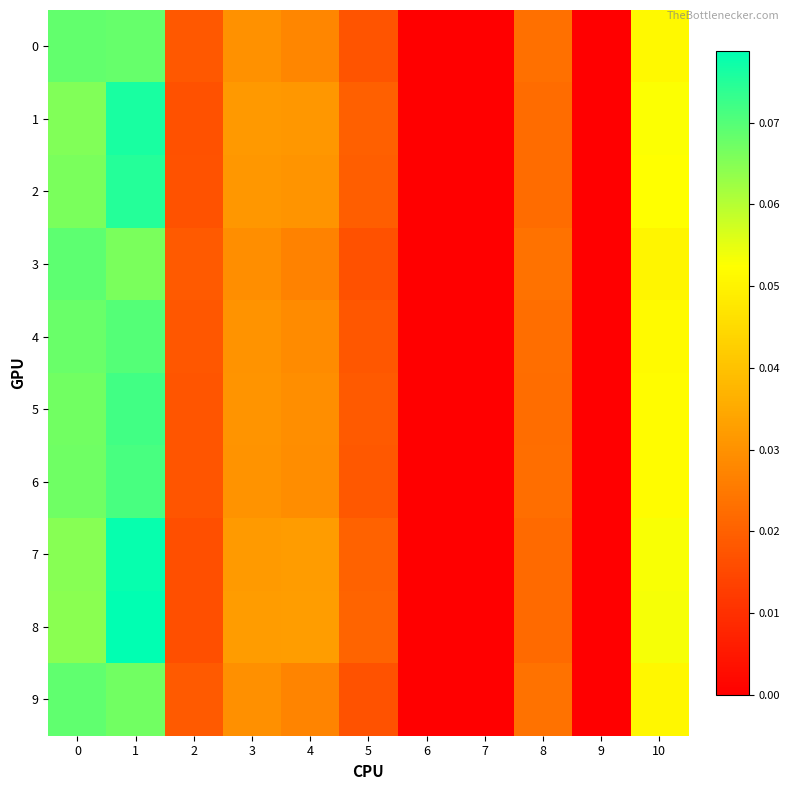

What is the total value across all series at 5?

0.2